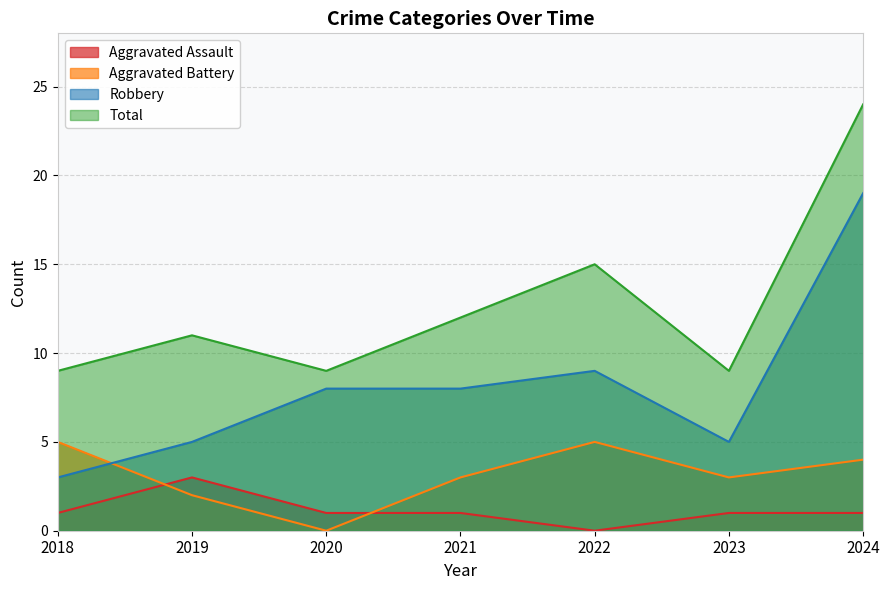

Where is Aggravated Assault nearest to the value 1?

2018